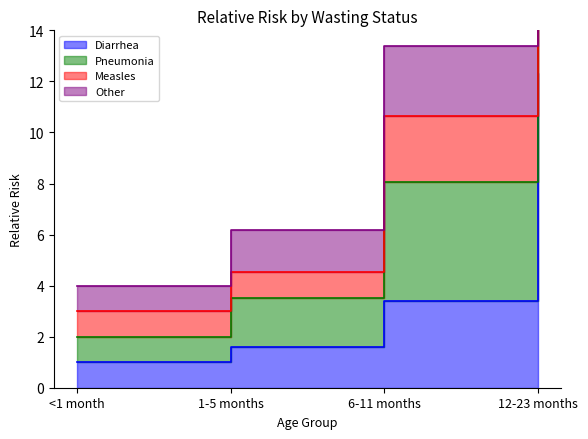

What is the approximate value of Pneumonia at 12-23 months?

22.0